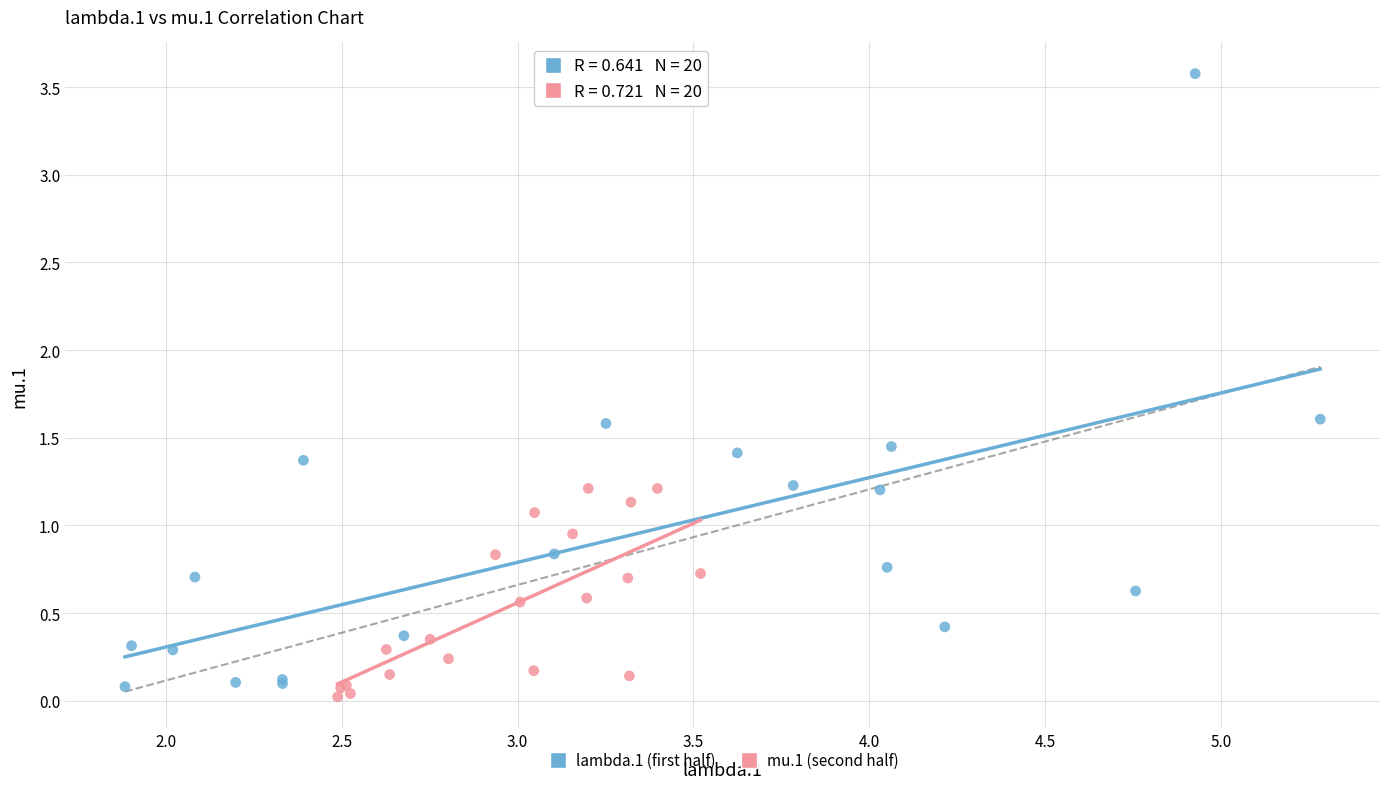

Which series reaches the maximum Y coordinate?

lambda.1 (first half)